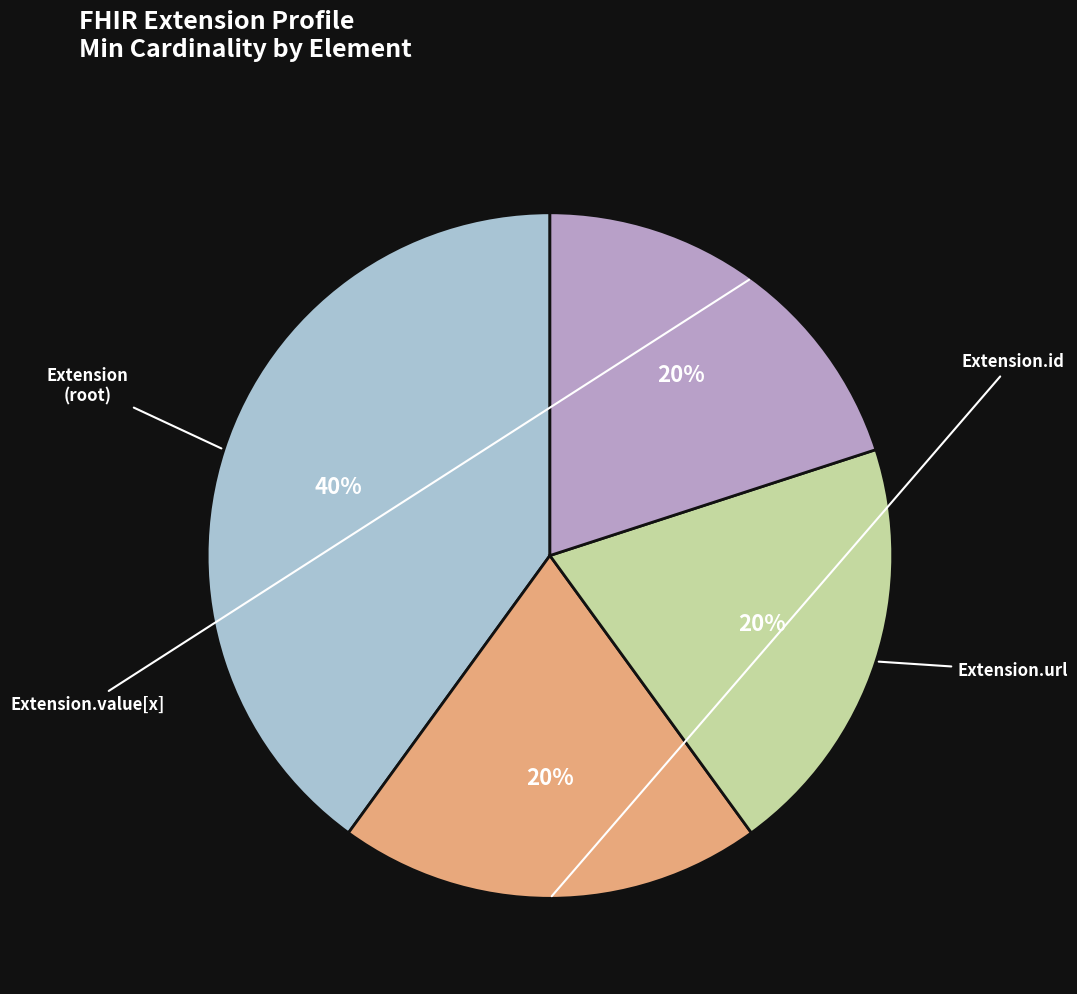

Does any single category account for the majority?

No